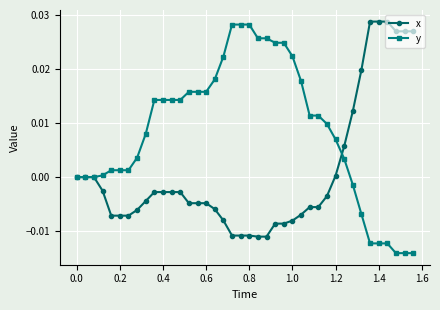

Rank the series by their average value, from lowest to highest.

x, y